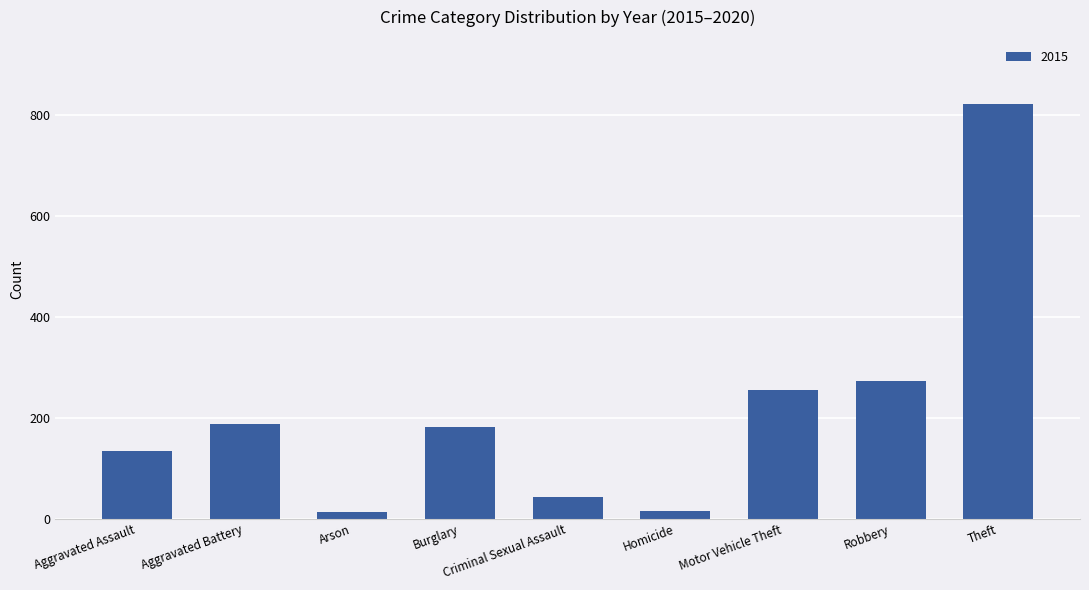

What is the label of the 8th bar from the left?

Robbery